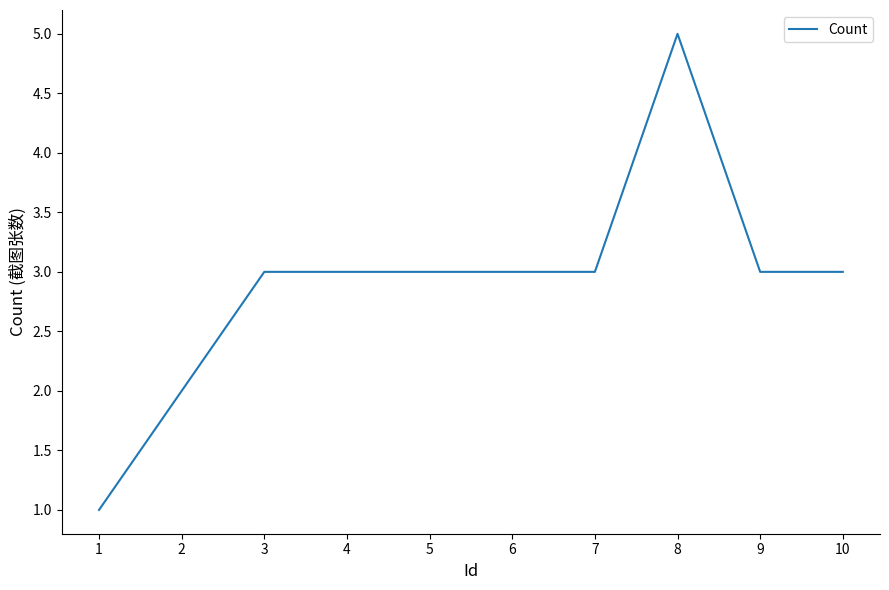

Reading left to right, transcribe all the data shown in this chart.

1	2	3	3	3	3	3	5	3	3